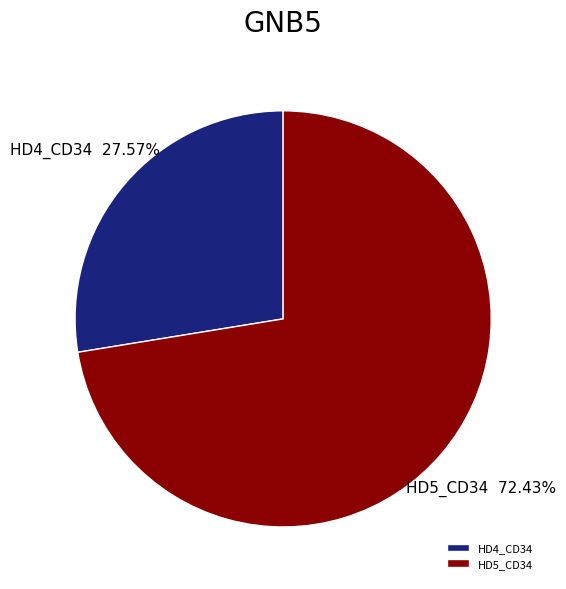

Which slice is the largest?

HD5_CD34